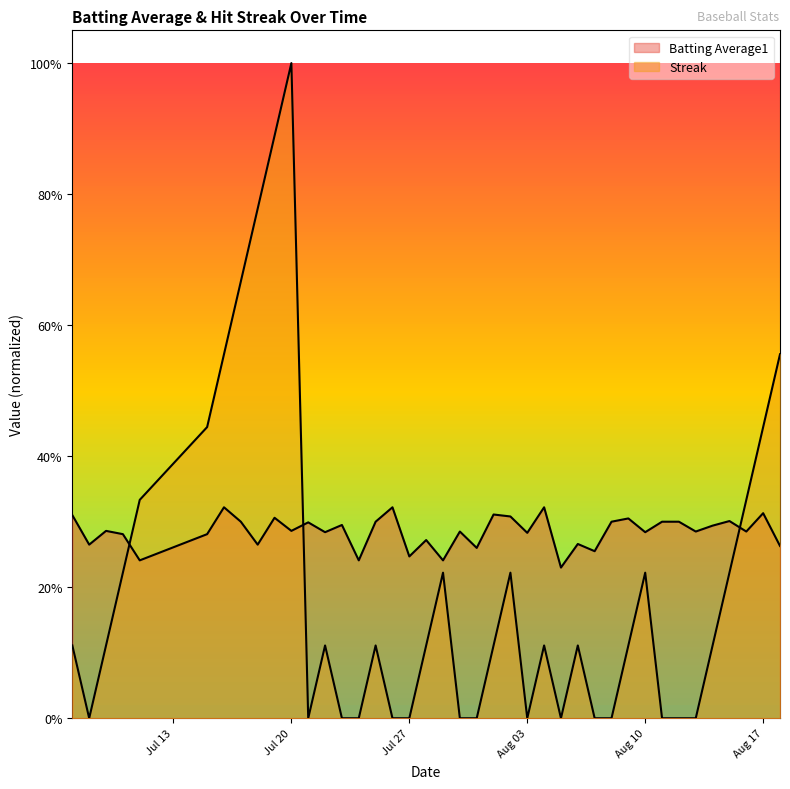

The Streak series shows 0.1 at 2010-07-15. True or false?

False